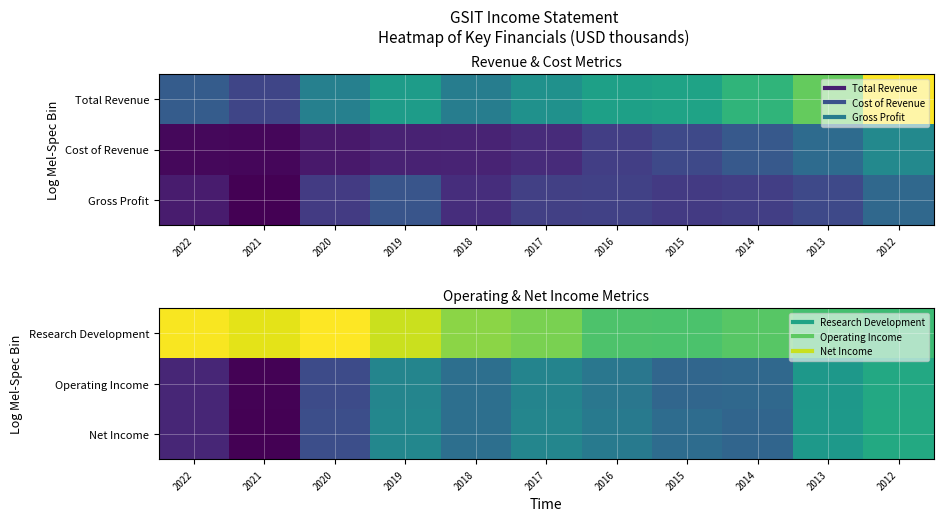

True or false: Net Income has a value of -137 at 2017.

False